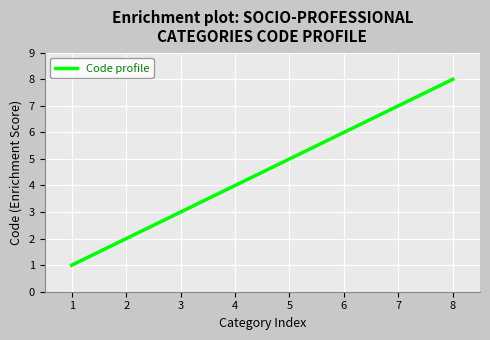

Approximately how many times larger is the value at 8 compared to 2?

4.0